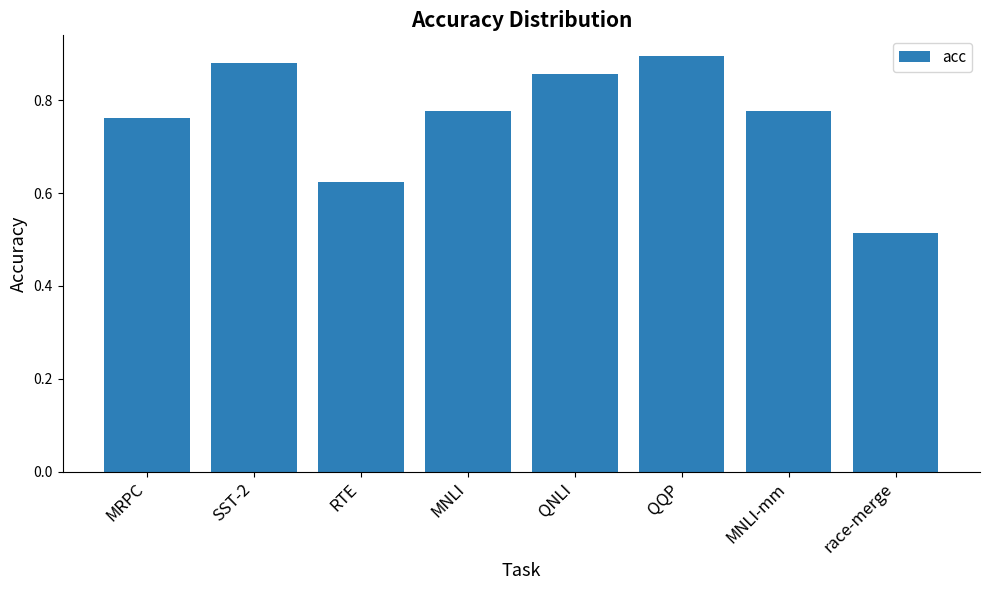

True or false: the data shows 0.9 at QNLI.

True